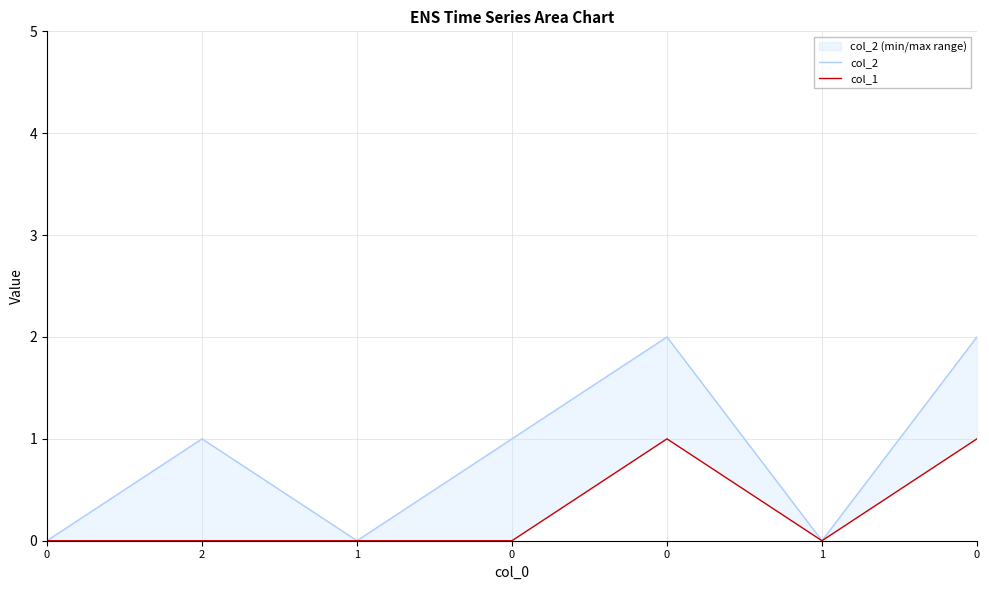

What is the sum of all col_1 values?

2